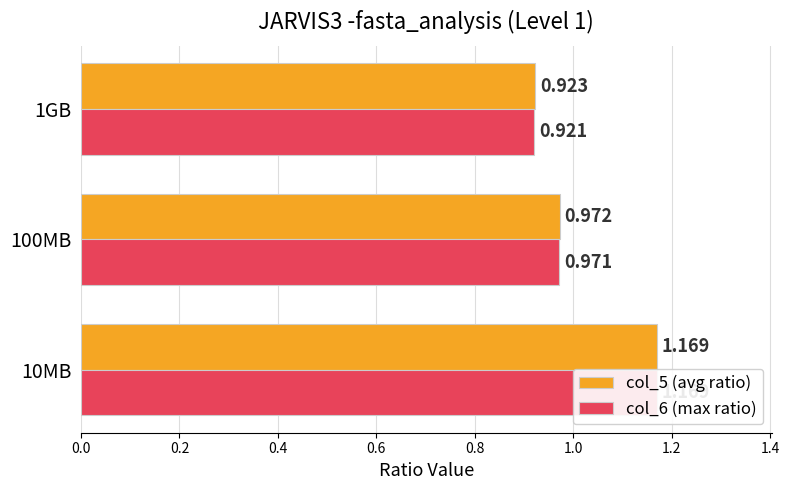

The col_6 (max ratio) series shows 0.9 at 1GB. True or false?

True